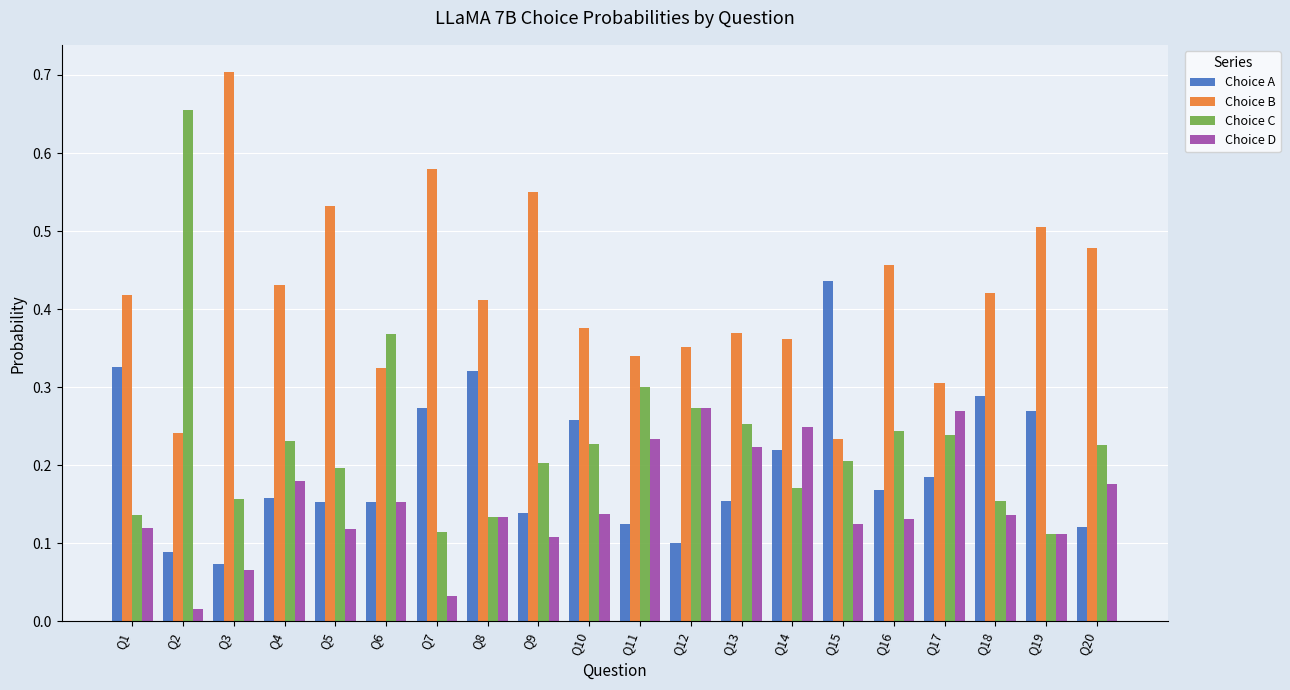

List the series in order of their peak value, highest first.

Choice B, Choice C, Choice A, Choice D